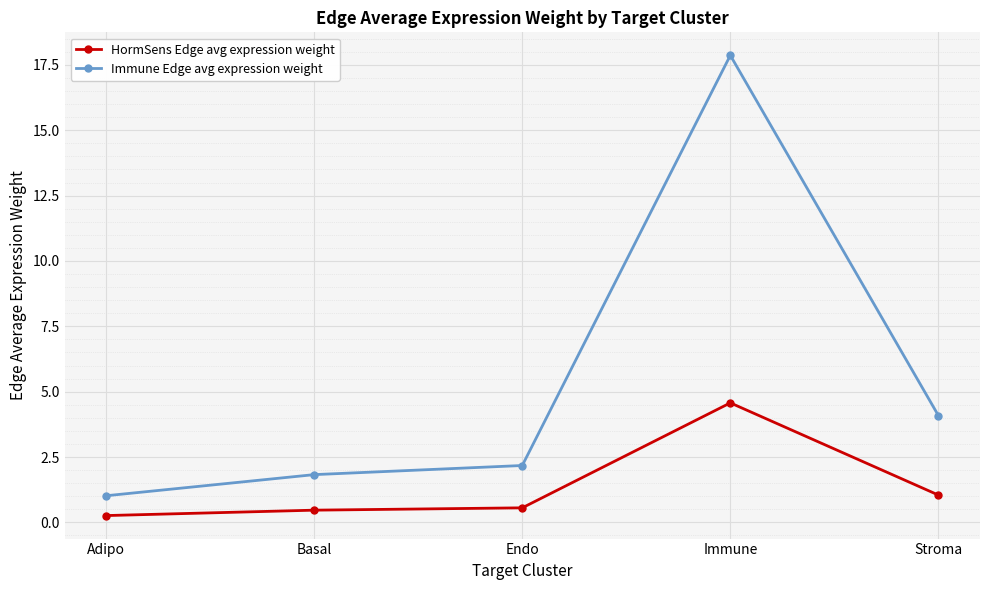

What are all the series names shown in the legend?

HormSens Edge avg expression weight, Immune Edge avg expression weight